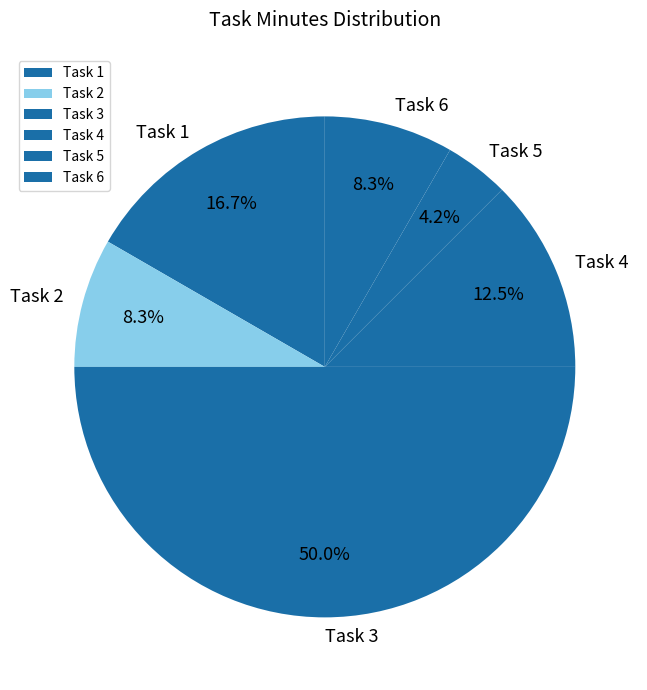

What is the total percentage of Task 6 and Task 4?

20.8%